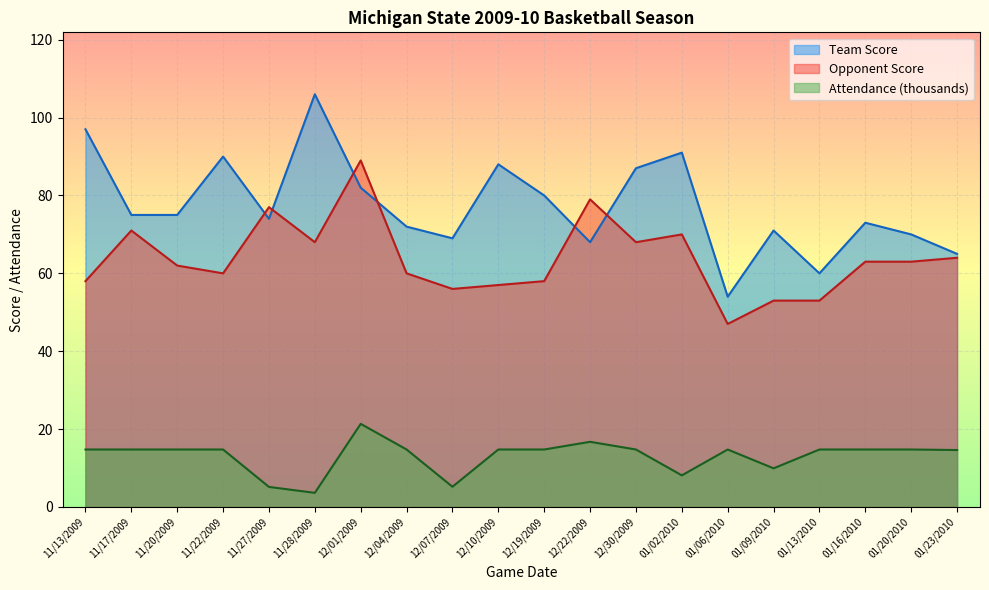

True or false: Opponent Score and Team Score intersect in this chart.

True